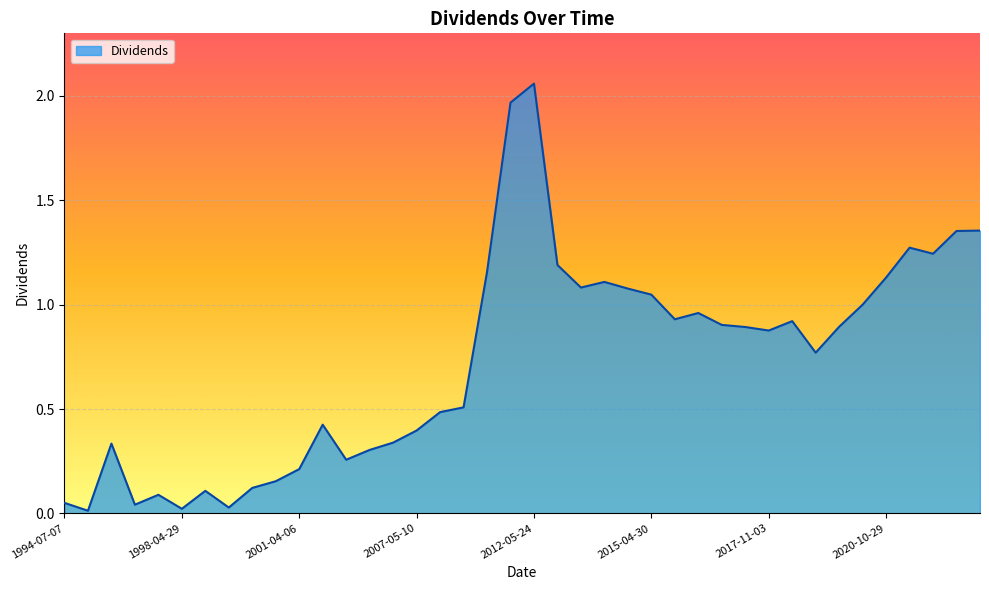

What is the label of the 21st point from the left?

2012-05-24